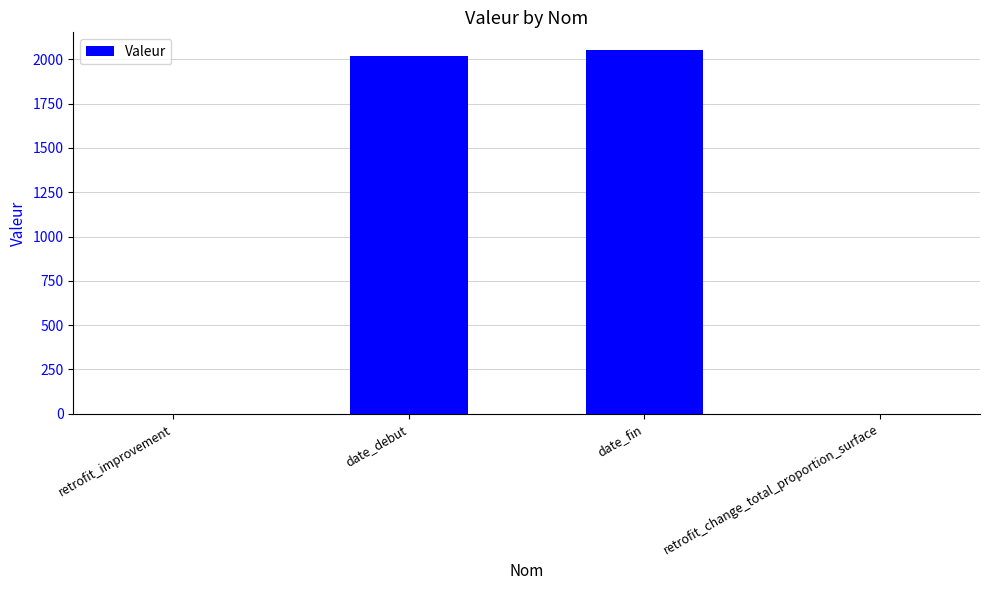

What is the greatest value displayed?

2050.0